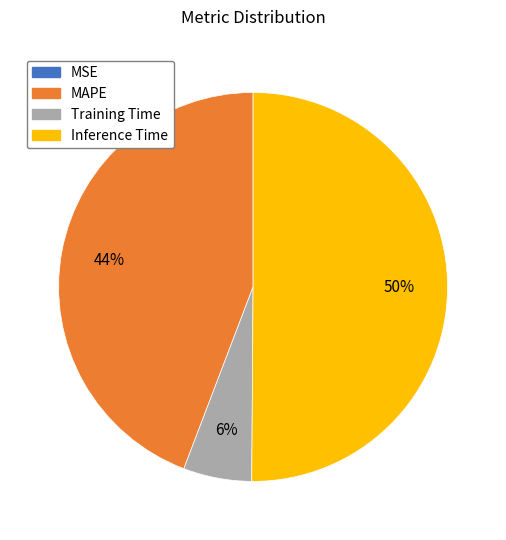

Which slice represents more than half of the pie?

Inference Time